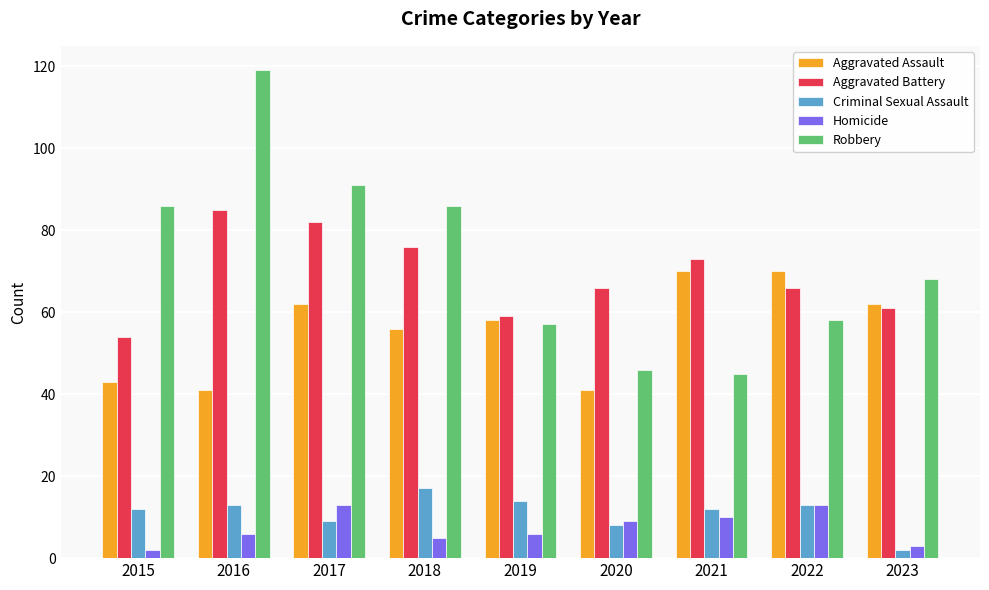

What is the minimum value shown in the chart?

2